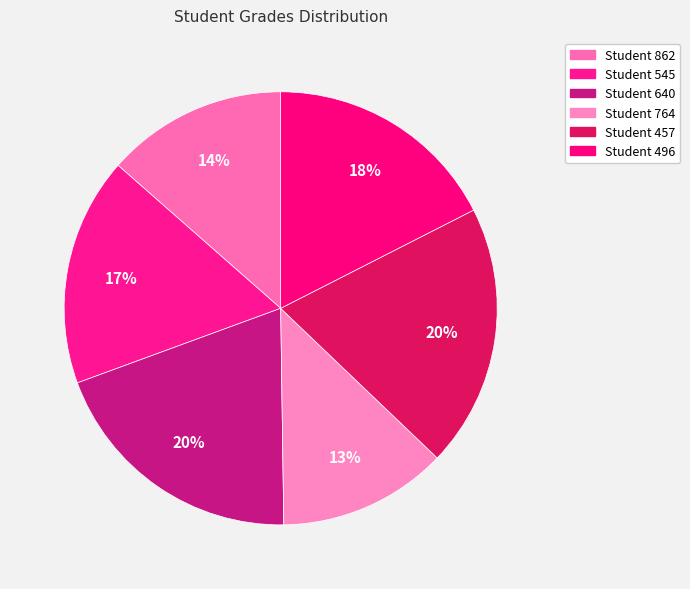

Count the number of slices in the pie.

6